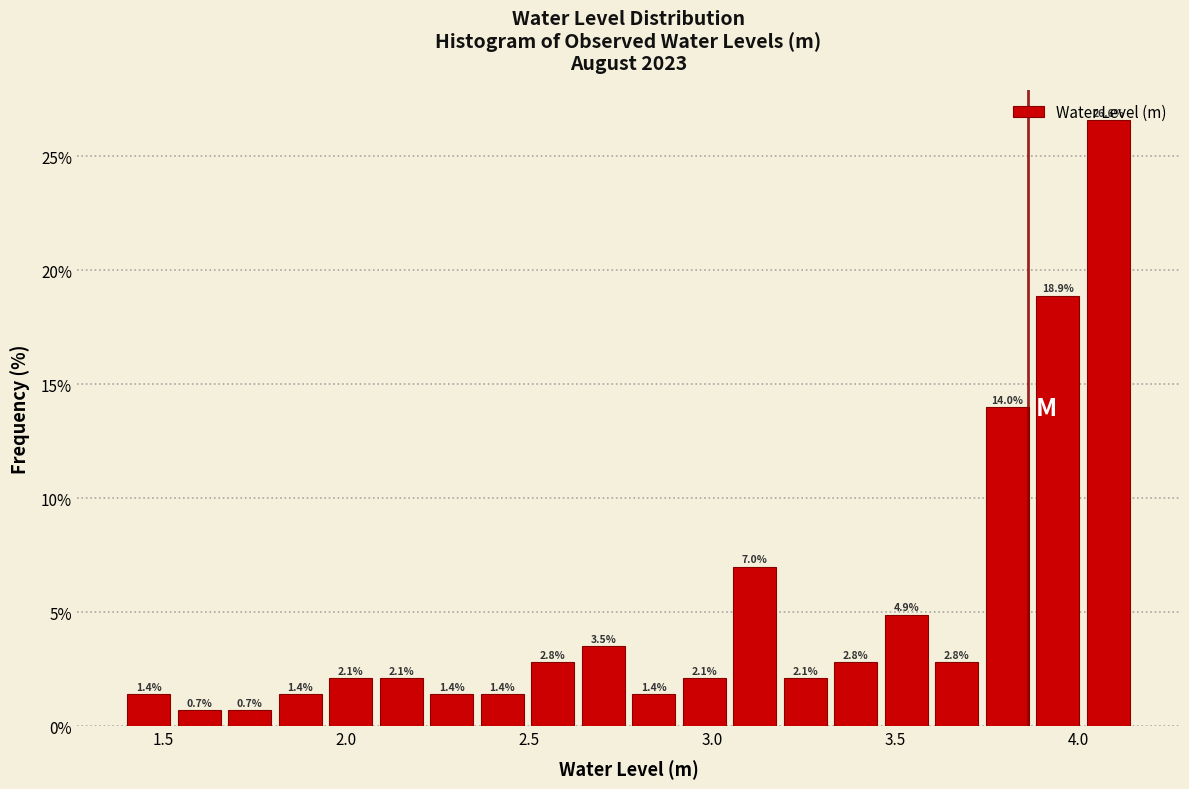

Read against the x-axis, roughly where is the centre of the tallest bar?

4.10